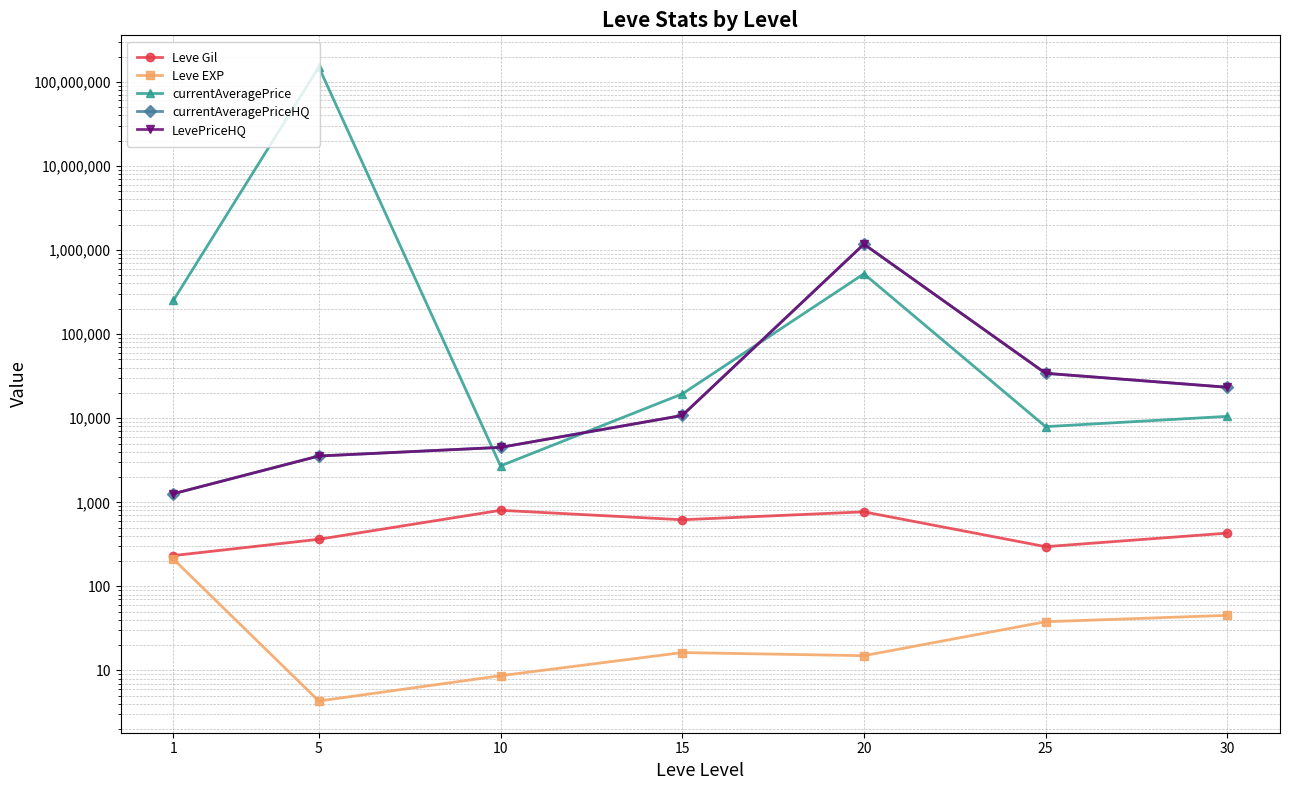

Which has a higher value, 30 or 15?

15